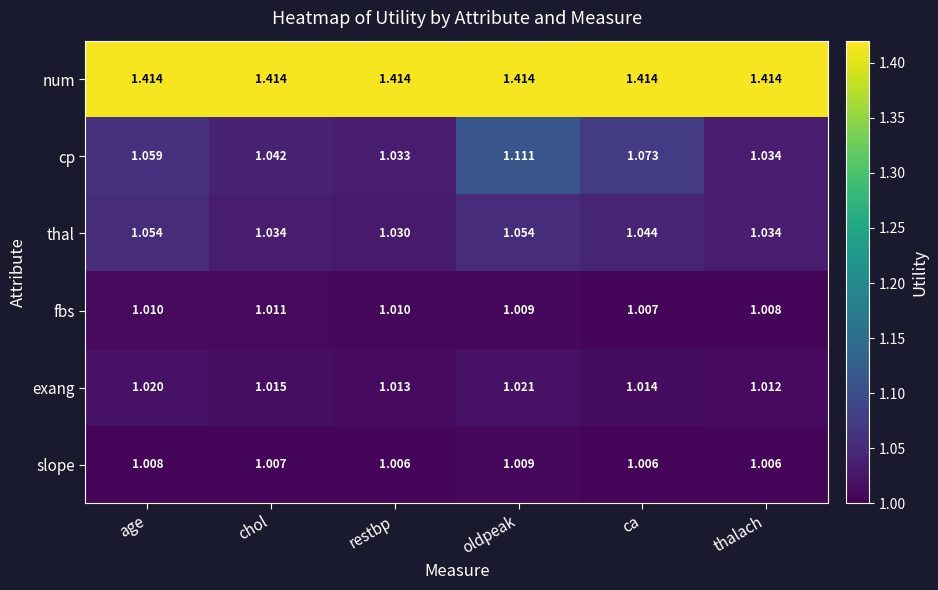

List the series in order of their peak value, lowest first.

slope, fbs, exang, thal, cp, num